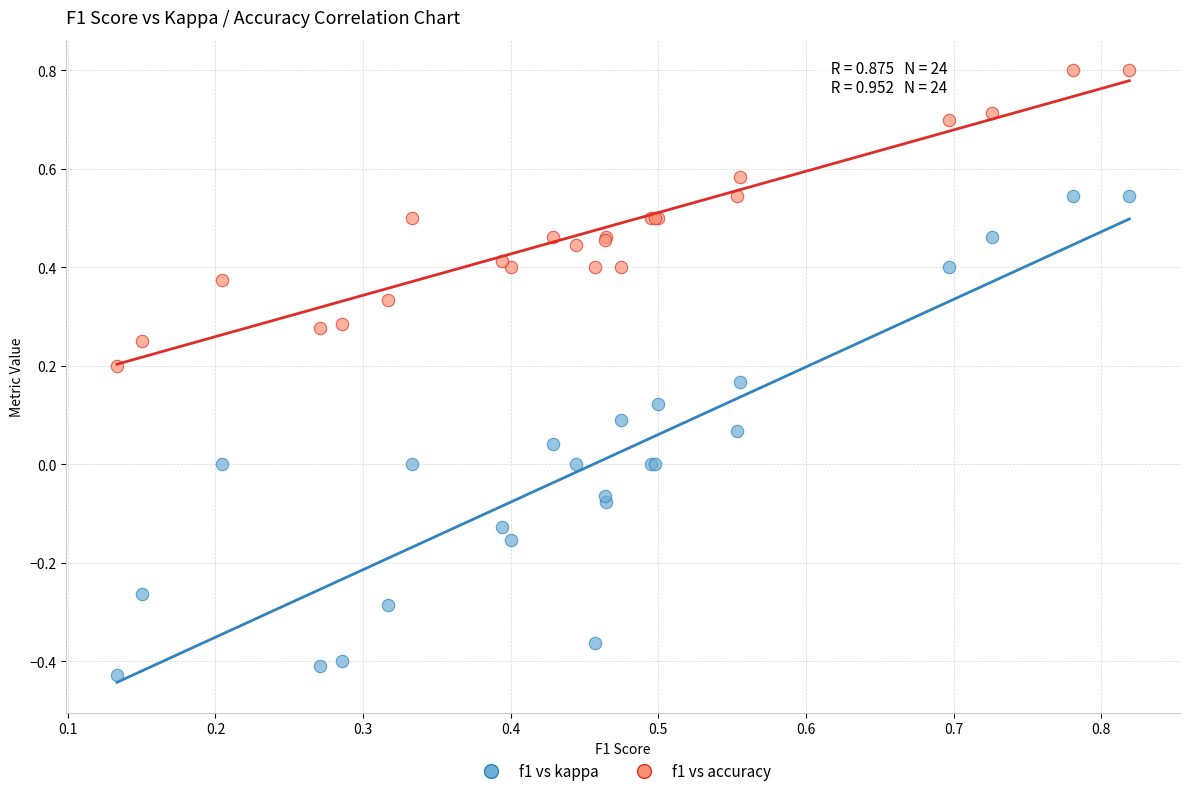

Which series contains the highest Y value?

f1 vs accuracy